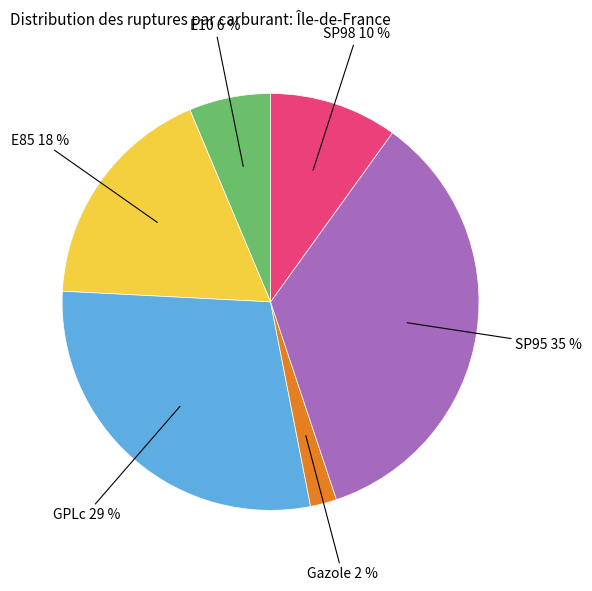

To the nearest percent, what is the average slice percentage?

17%